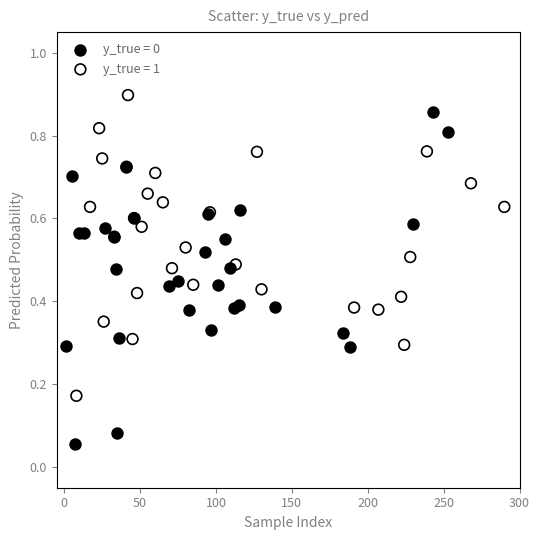

Which series reaches the minimum Y coordinate?

y_true = 0